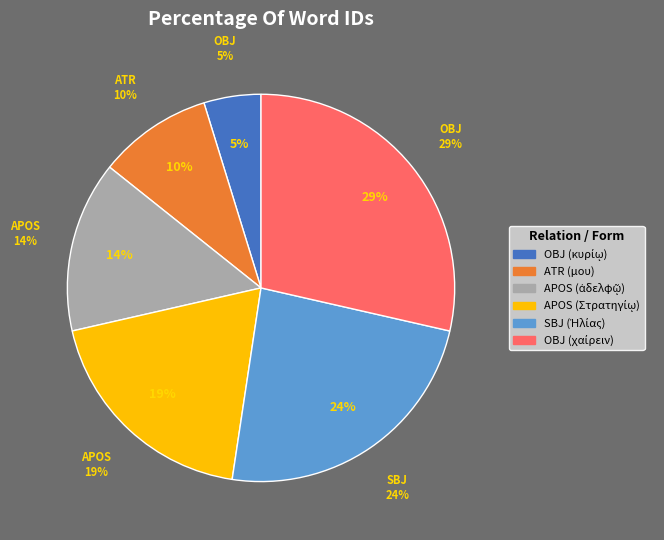

The APOS (Στρατηγίῳ) slice represents 26% of the pie. True or false?

False